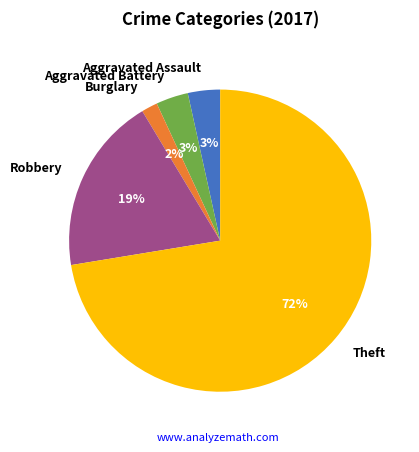

To the nearest percent, what is the average slice percentage?

20%